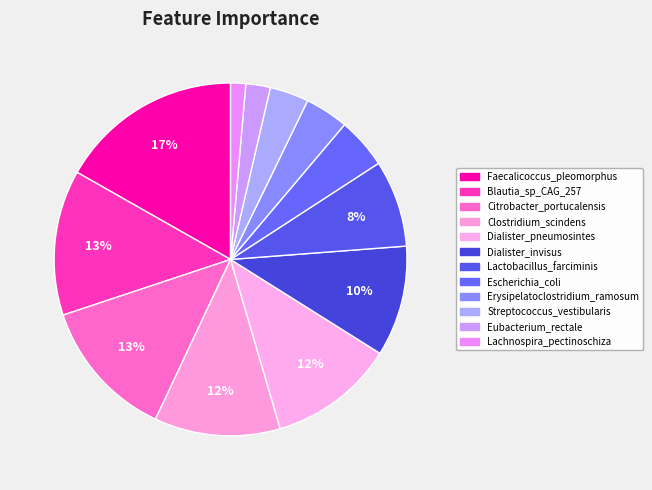

Rank the categories by value from highest to lowest.

Faecalicoccus_pleomorphus, Blautia_sp_CAG_257, Citrobacter_portucalensis, Clostridium_scindens, Dialister_pneumosintes, Dialister_invisus, Lactobacillus_farciminis, Escherichia_coli, Erysipelatoclostridium_ramosum, Streptococcus_vestibularis, Eubacterium_rectale, Lachnospira_pectinoschiza